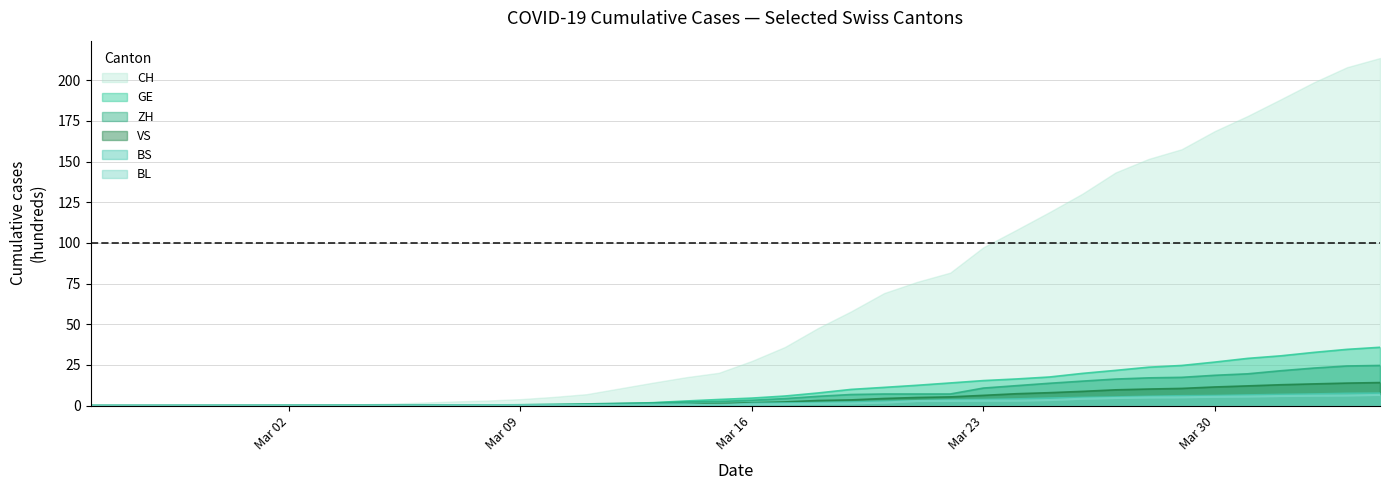

What is the maximum value for VS?

14.2